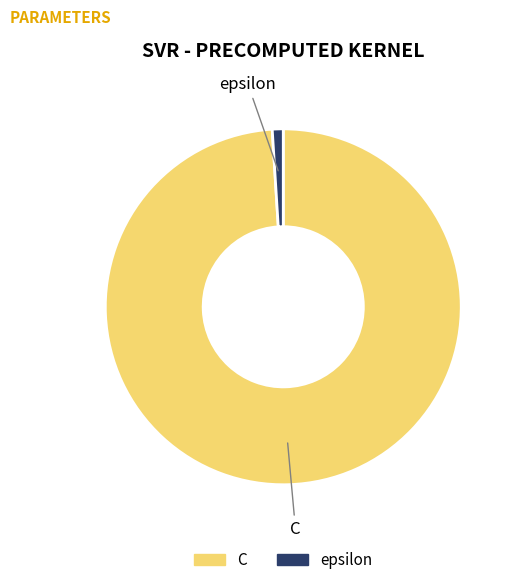

What is the majority slice?

C